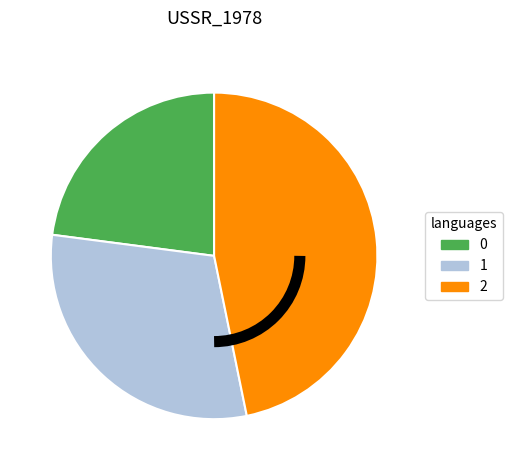

The 0 slice represents 23% of the pie. True or false?

True